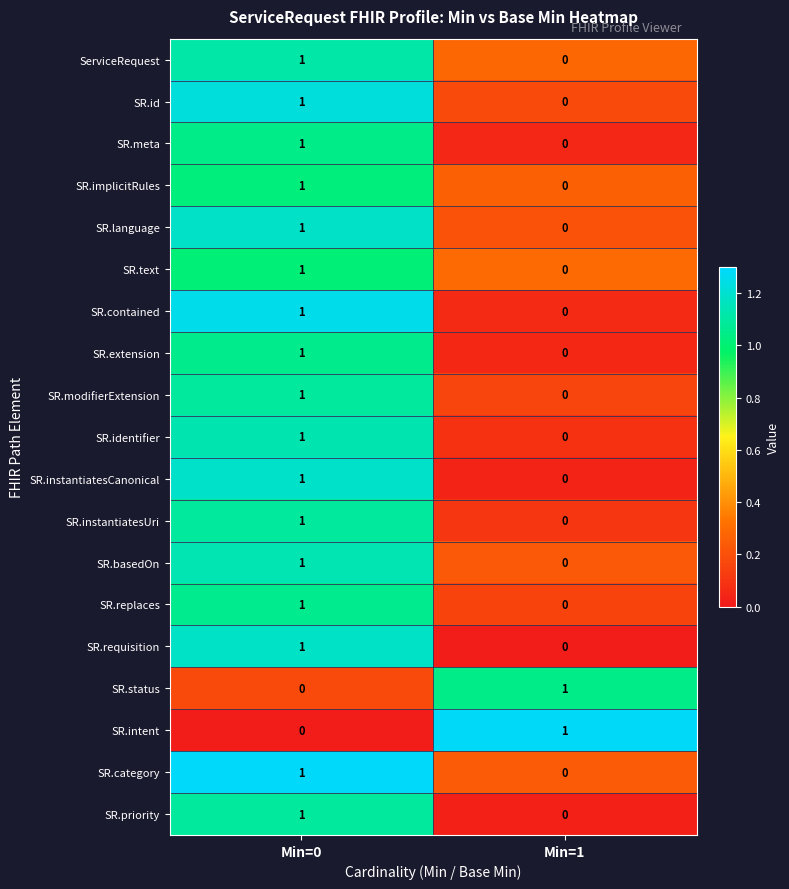

What is the maximum value shown in the chart?

1